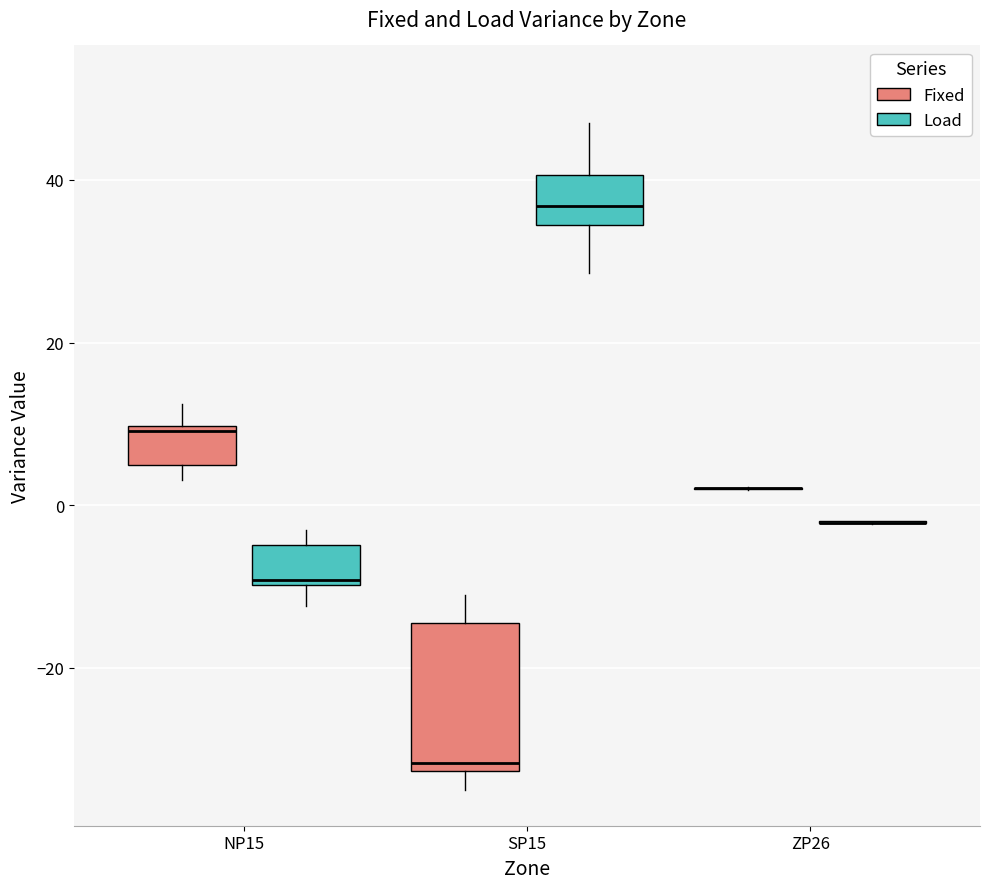

Comparing the boxes themselves (not the whiskers), which one is the tallest?

SP15 (Fixed)